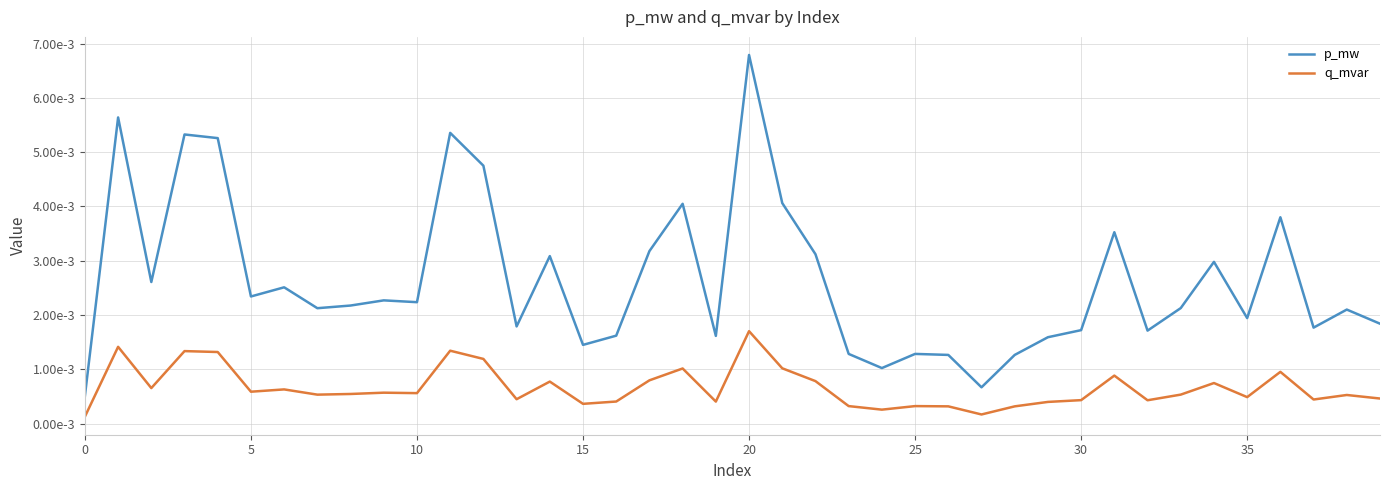

True or false: p_mw and q_mvar intersect in this chart.

False